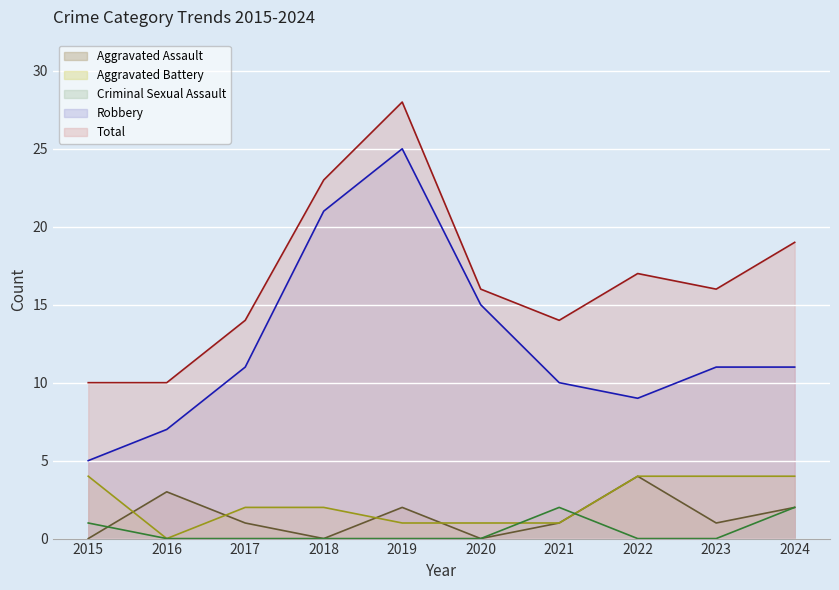

How many values in the Aggravated Assault series are below 1?

3